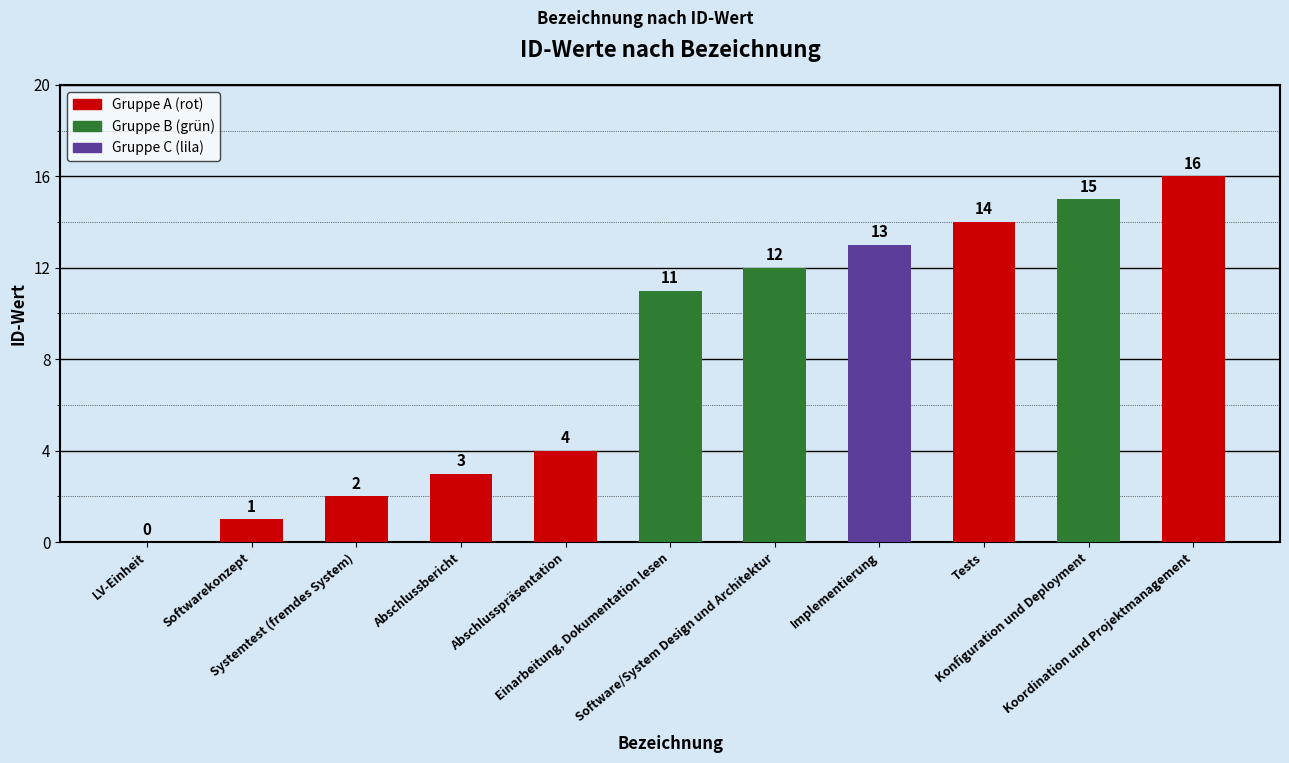

What is the greatest value displayed?

16